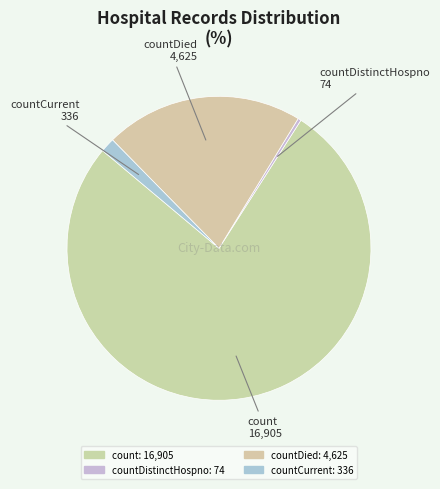

Count the number of slices in the pie.

4